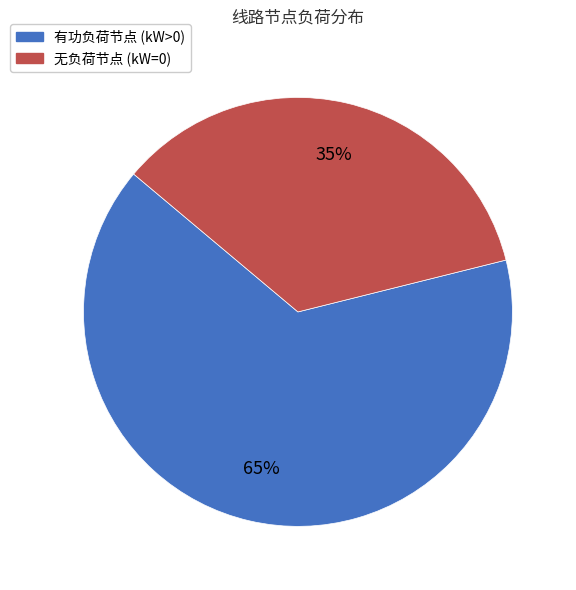

Count the number of slices in the pie.

2